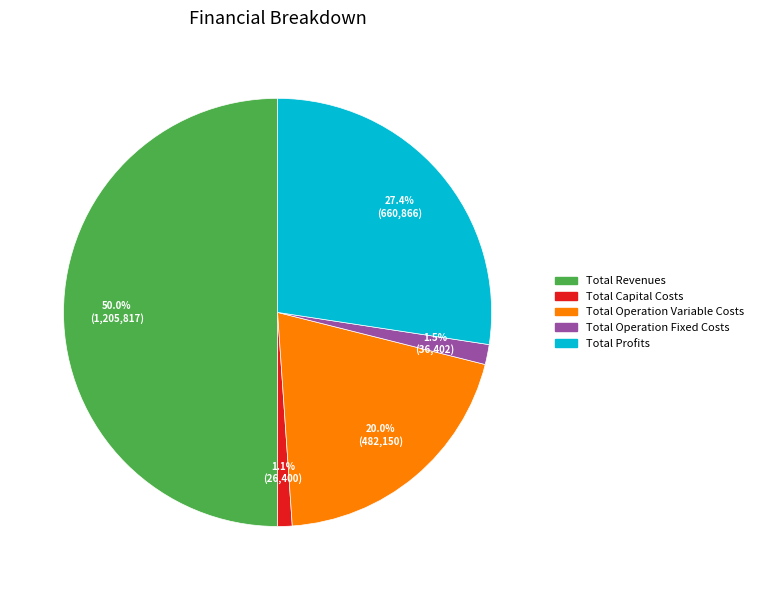

What percentage is NOT represented by Total Profits?

72.6%